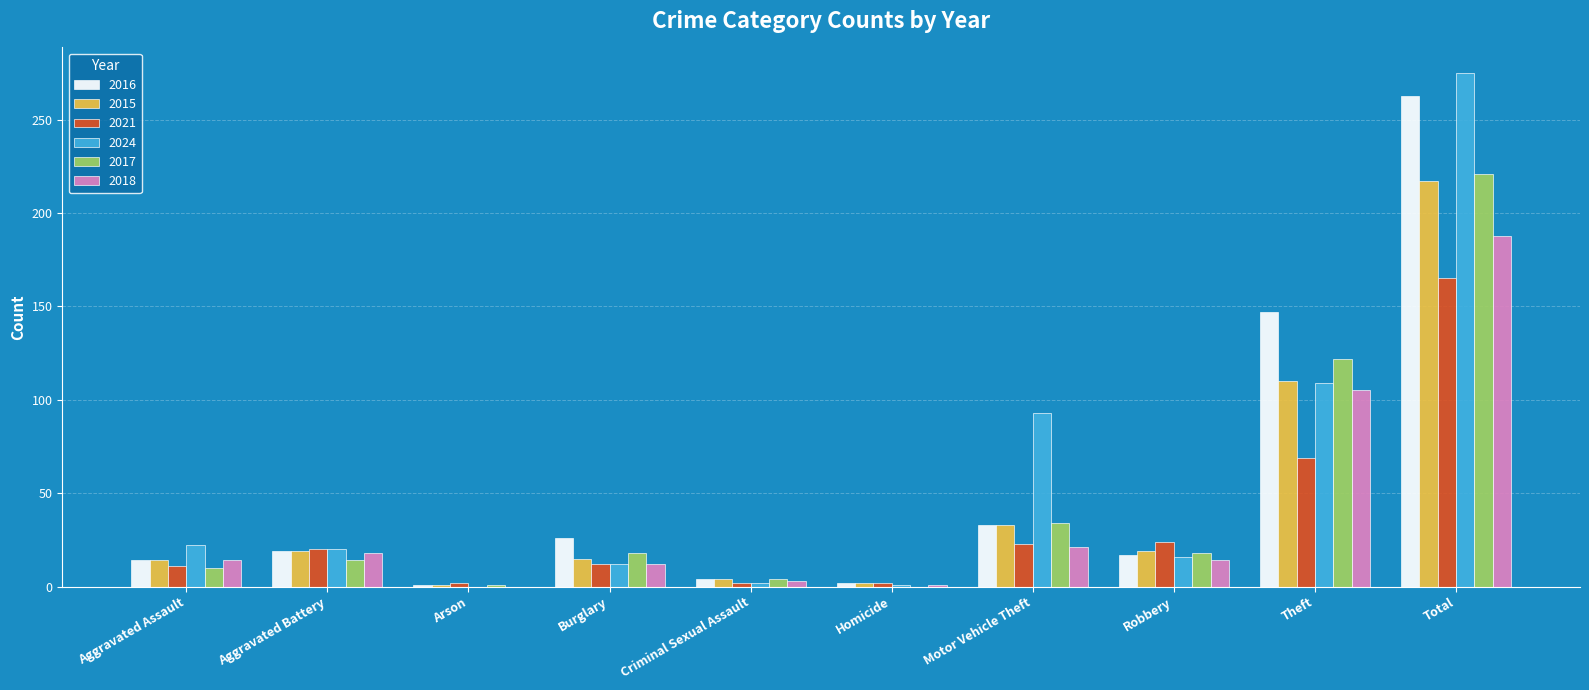

At which label is 2021 closest to 83?

Theft